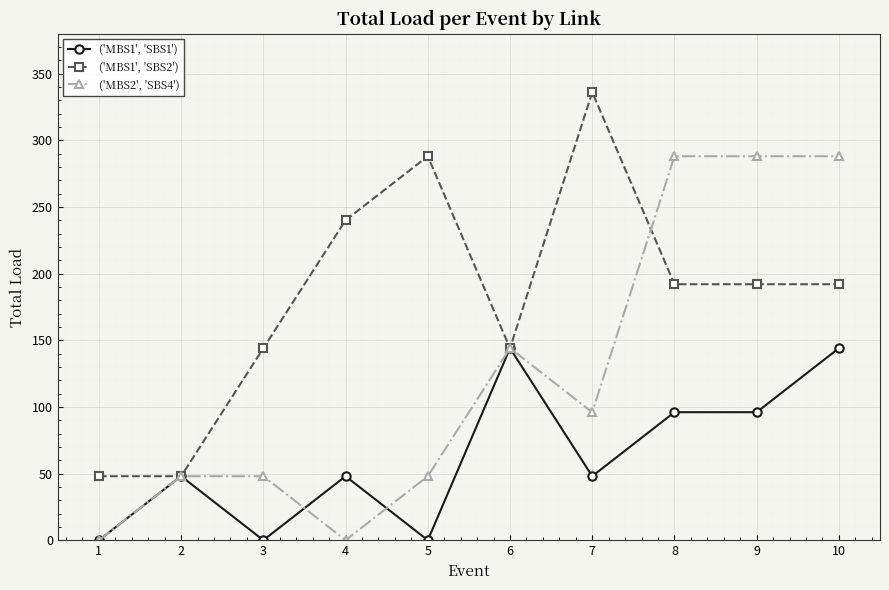

Is this an area chart (filled region under the line)?

No